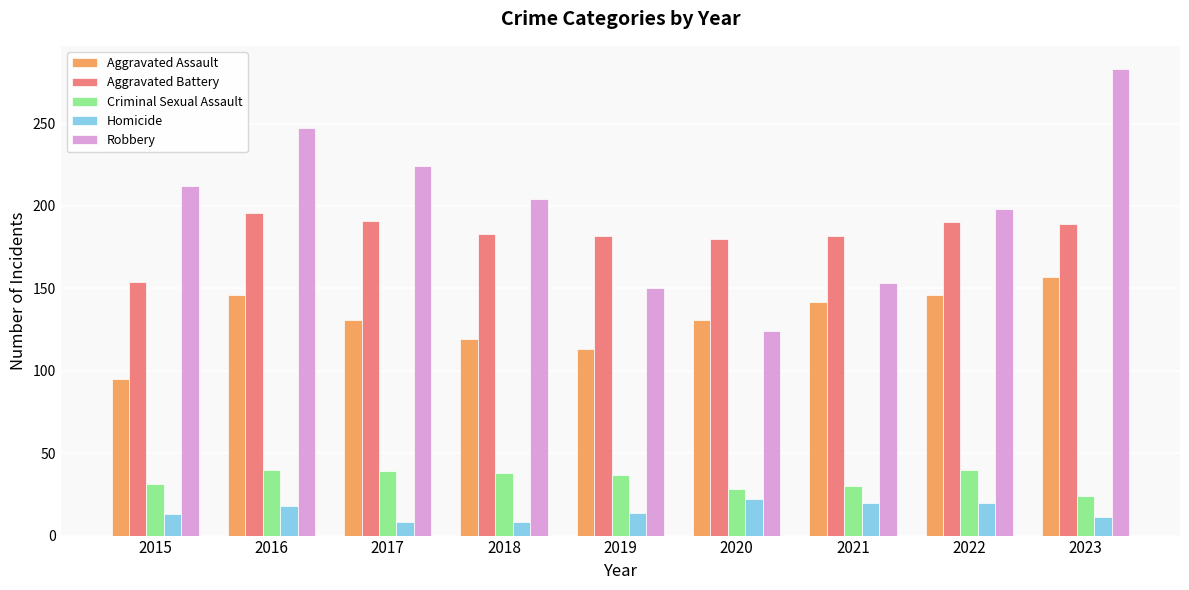

Rank the series at 2016 from highest to lowest value.

Robbery, Aggravated Battery, Aggravated Assault, Criminal Sexual Assault, Homicide